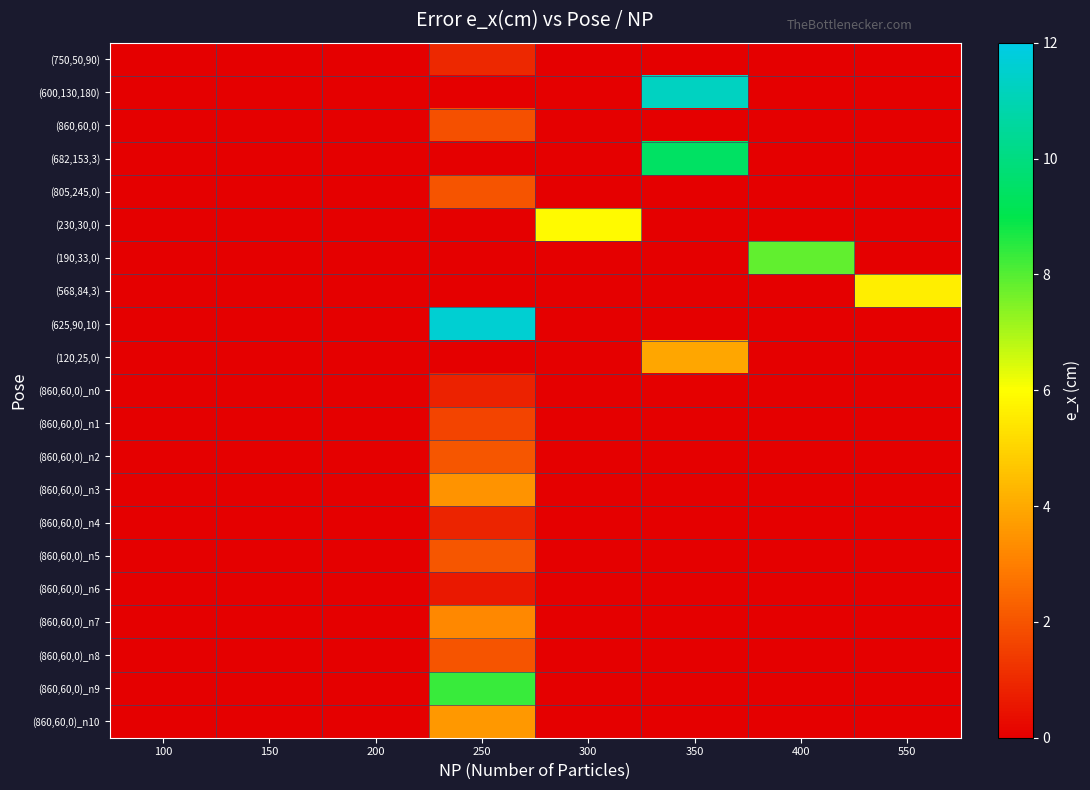

What is the difference between the highest and lowest values at 300?

5.9